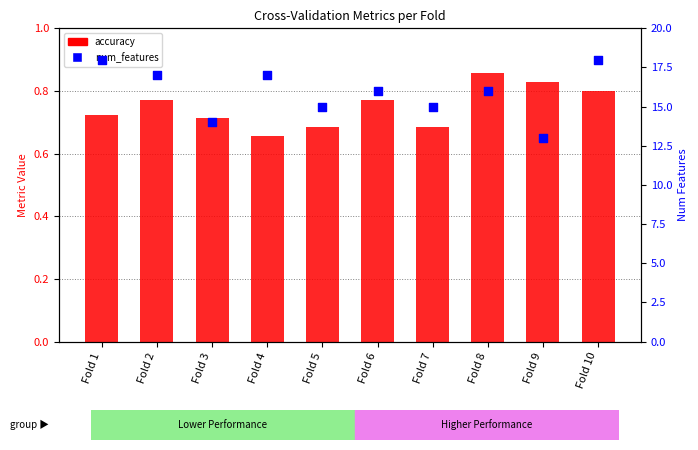

At how many categories does at least one series exceed 14?

8